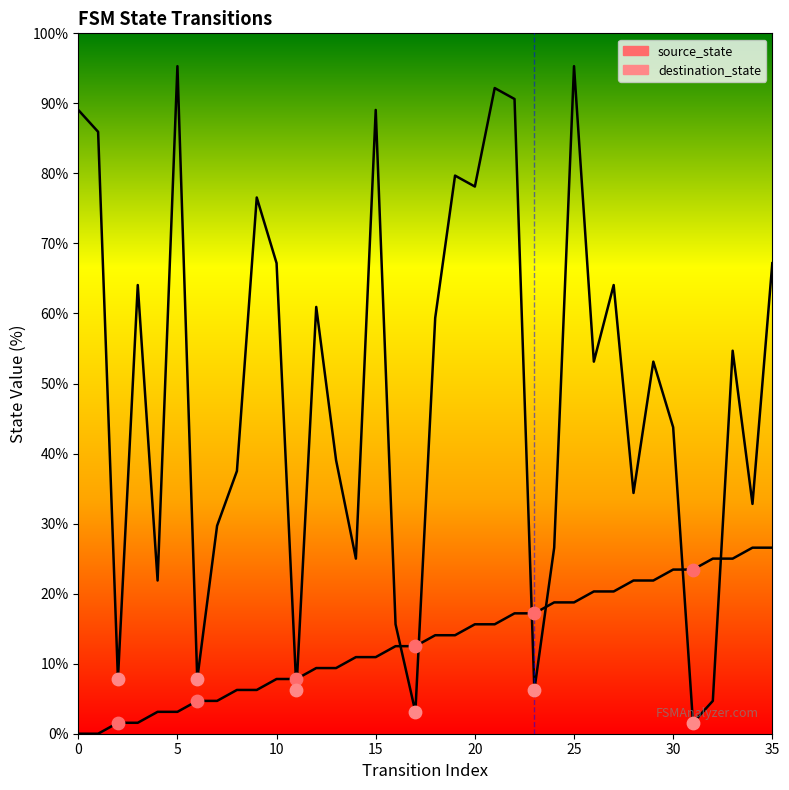

What are all the series names shown in the legend?

source_state, destination_state